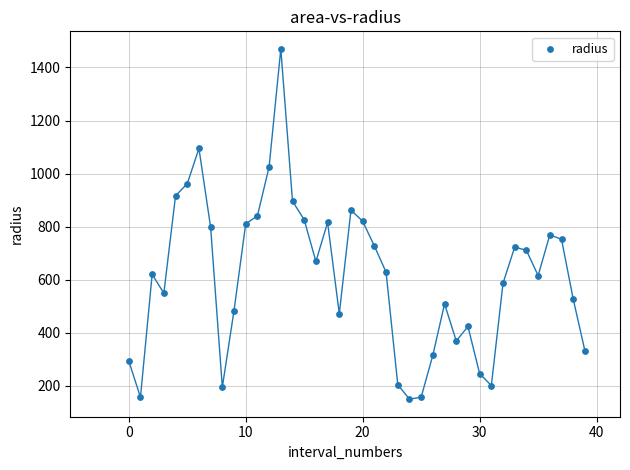

What is the range of Y values (max minus min)?

1320.3